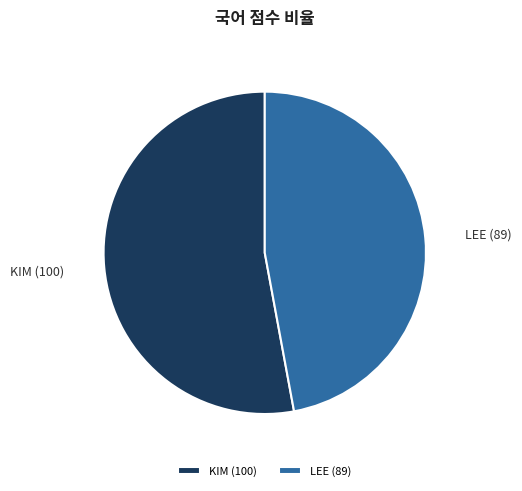

Is it true that LEE (89) is 47% of the pie?

True